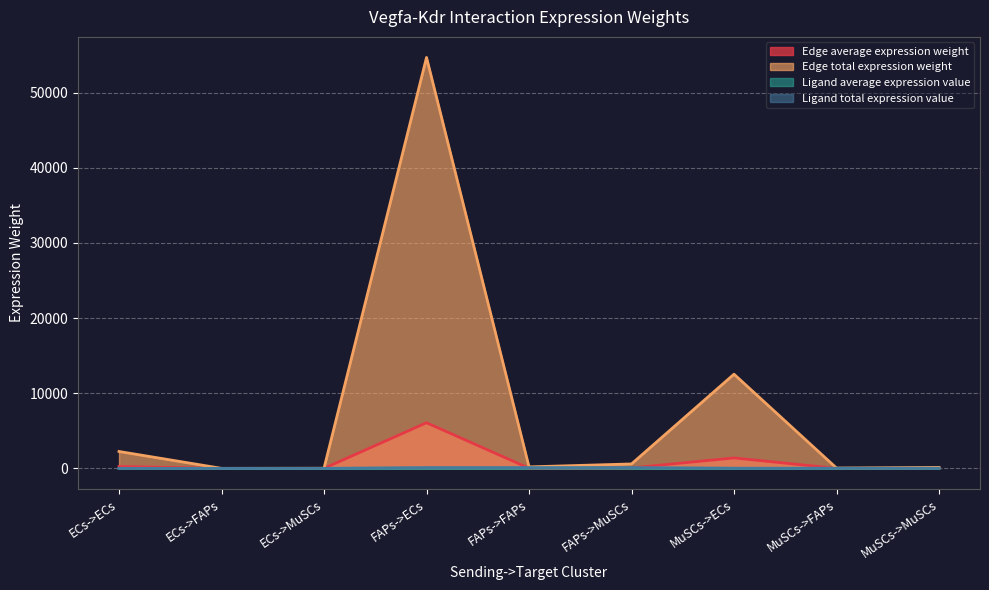

How many data points in Edge total expression weight are above 204?

5